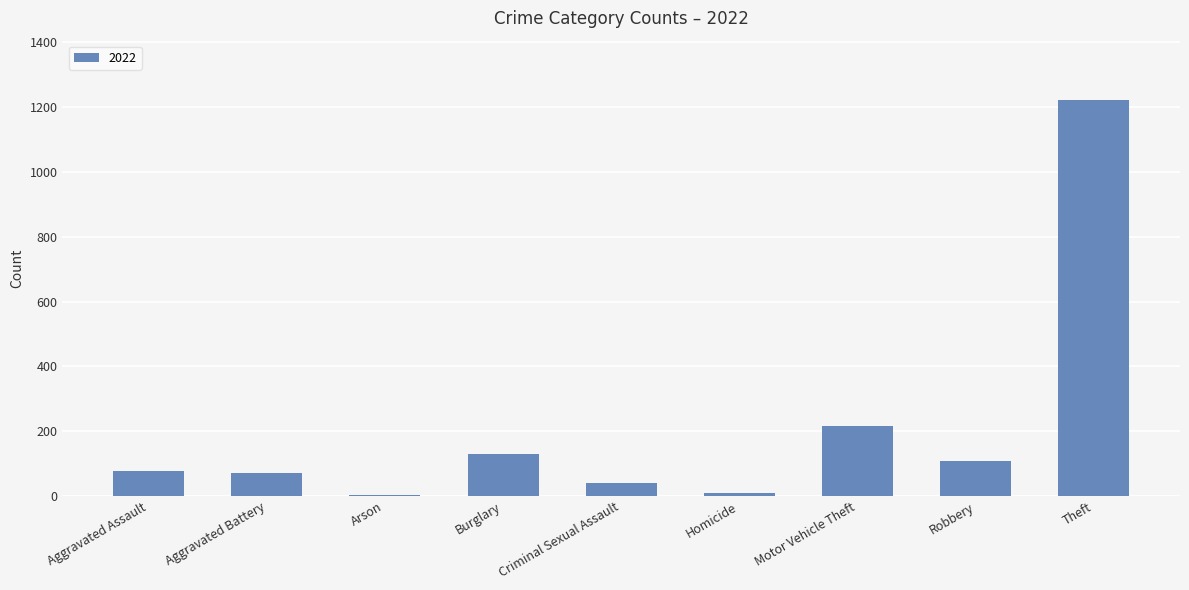

What is the sum of all values?

1878